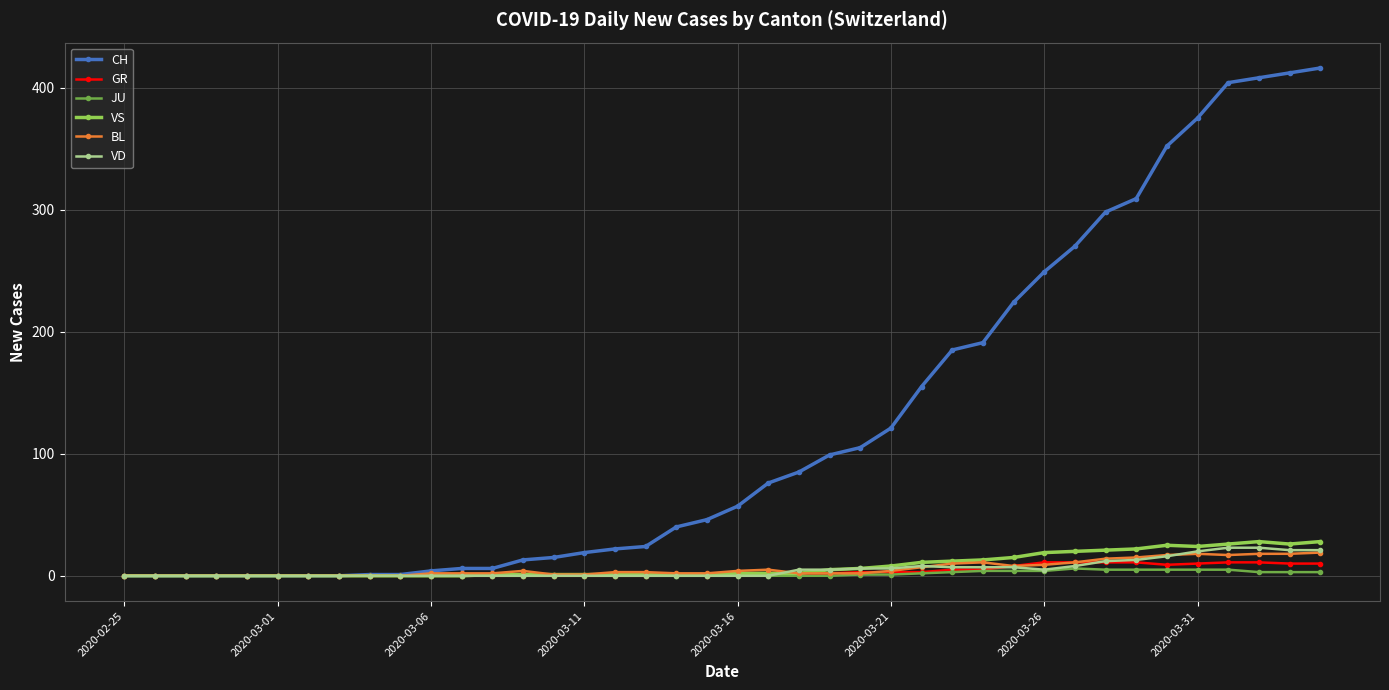

Which series has the largest range (max minus min)?

CH